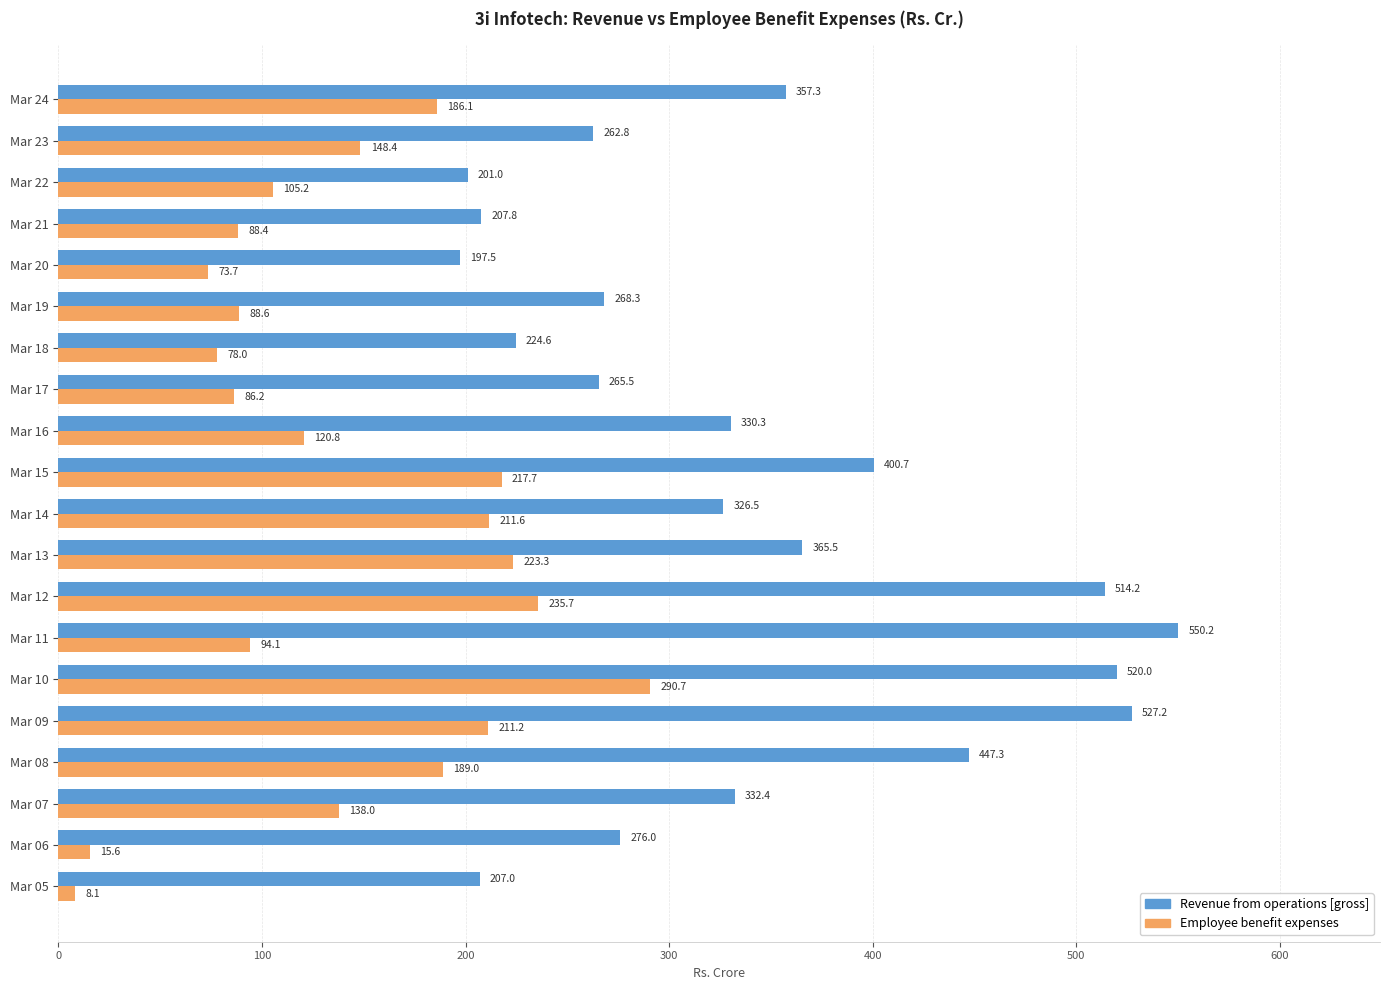

The Revenue from operations [gross] series shows 265.5 at Mar 17. True or false?

True